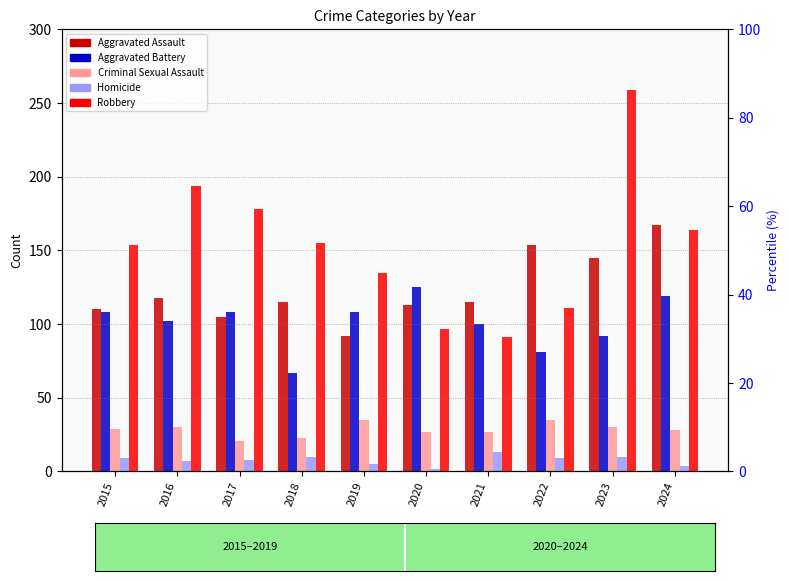

What is the difference between the highest and lowest values at 2021?

102